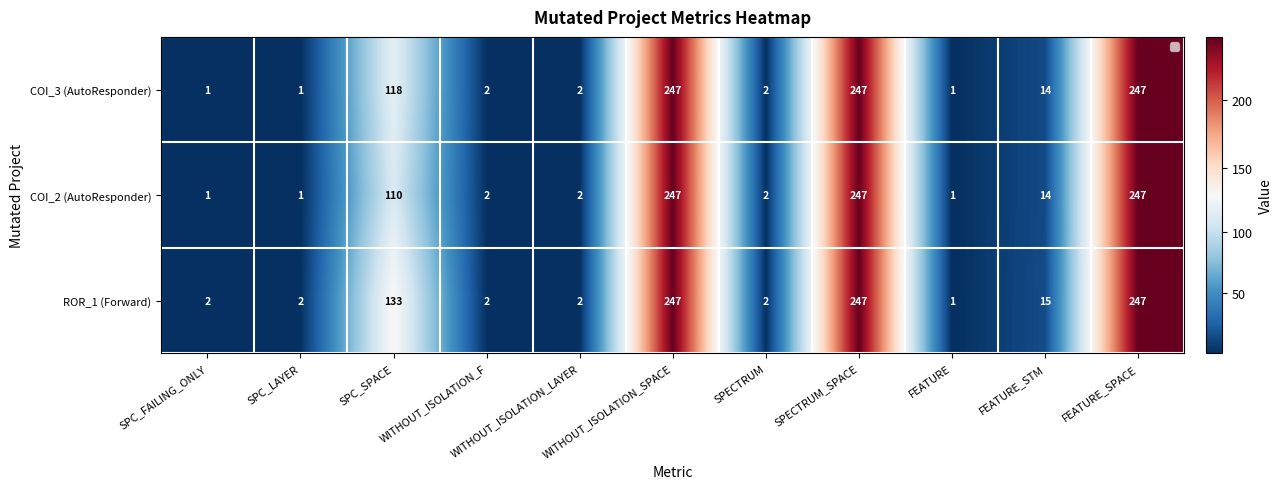

Rank the series by their maximum value, from lowest to highest.

COI_3 (AutoResponder), COI_2 (AutoResponder), ROR_1 (Forward)